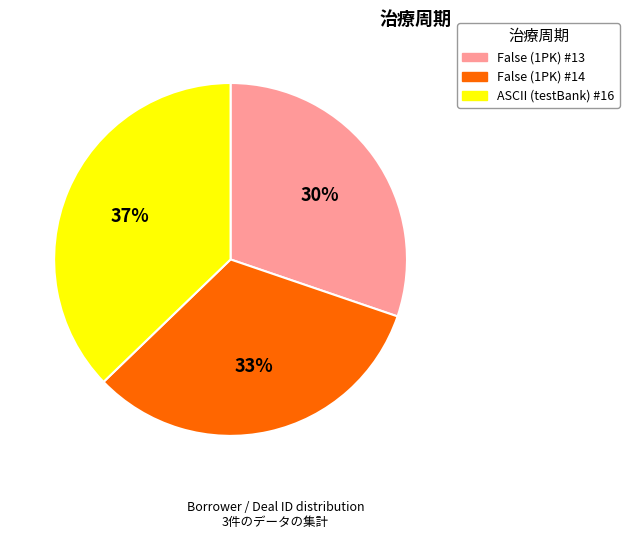

To the nearest percent, what is the difference between the ASCII (testBank) #16 and False (1PK) #13 slice percentages?

7%